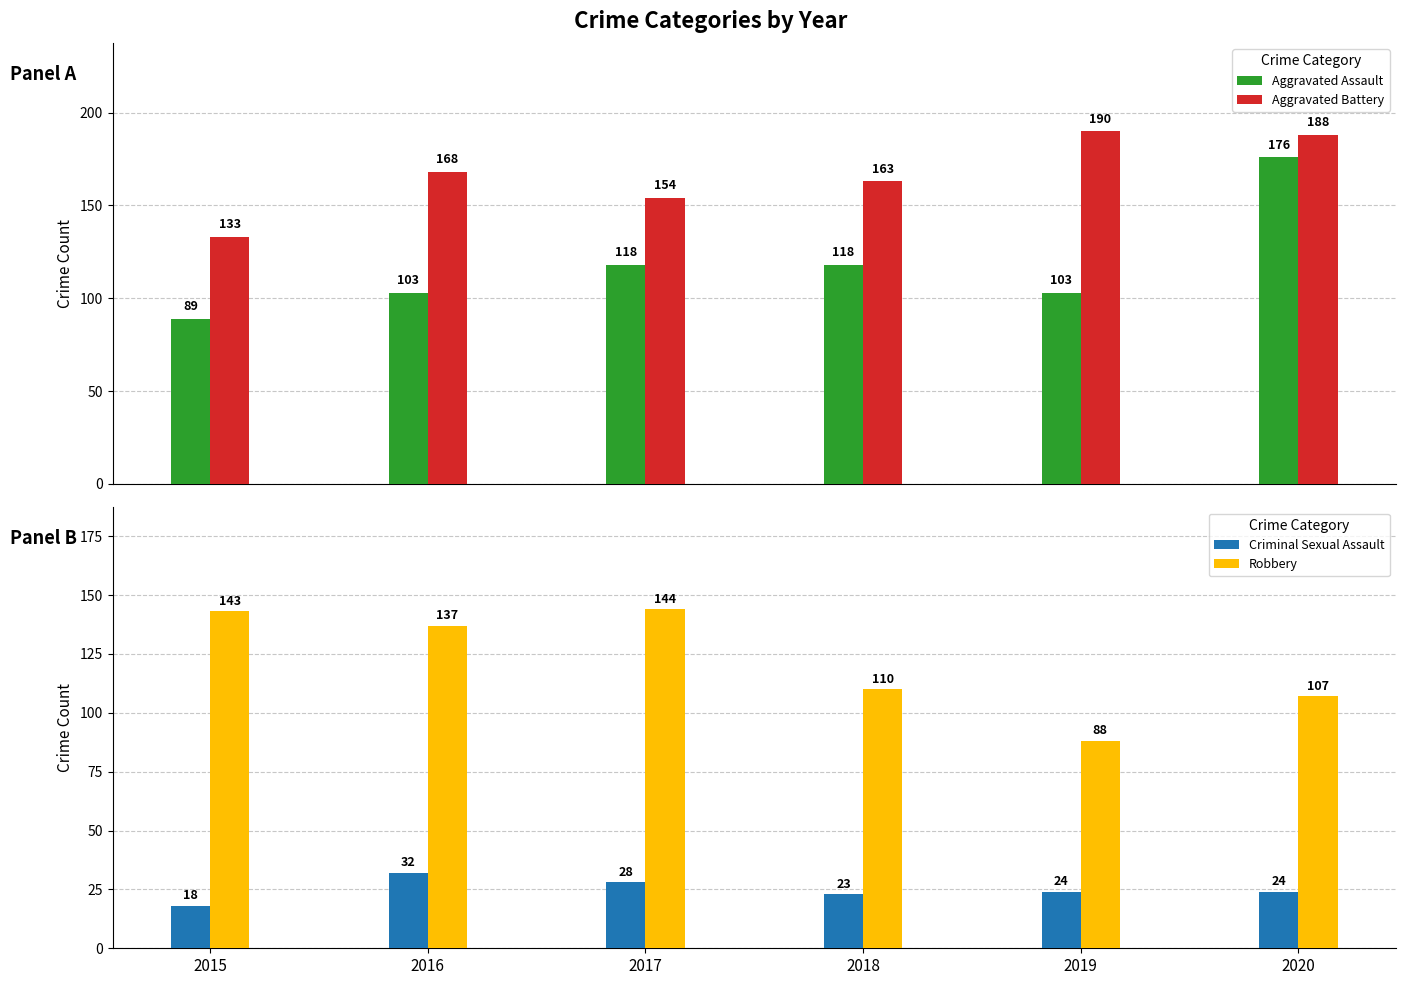

How many bars are there in total?

24